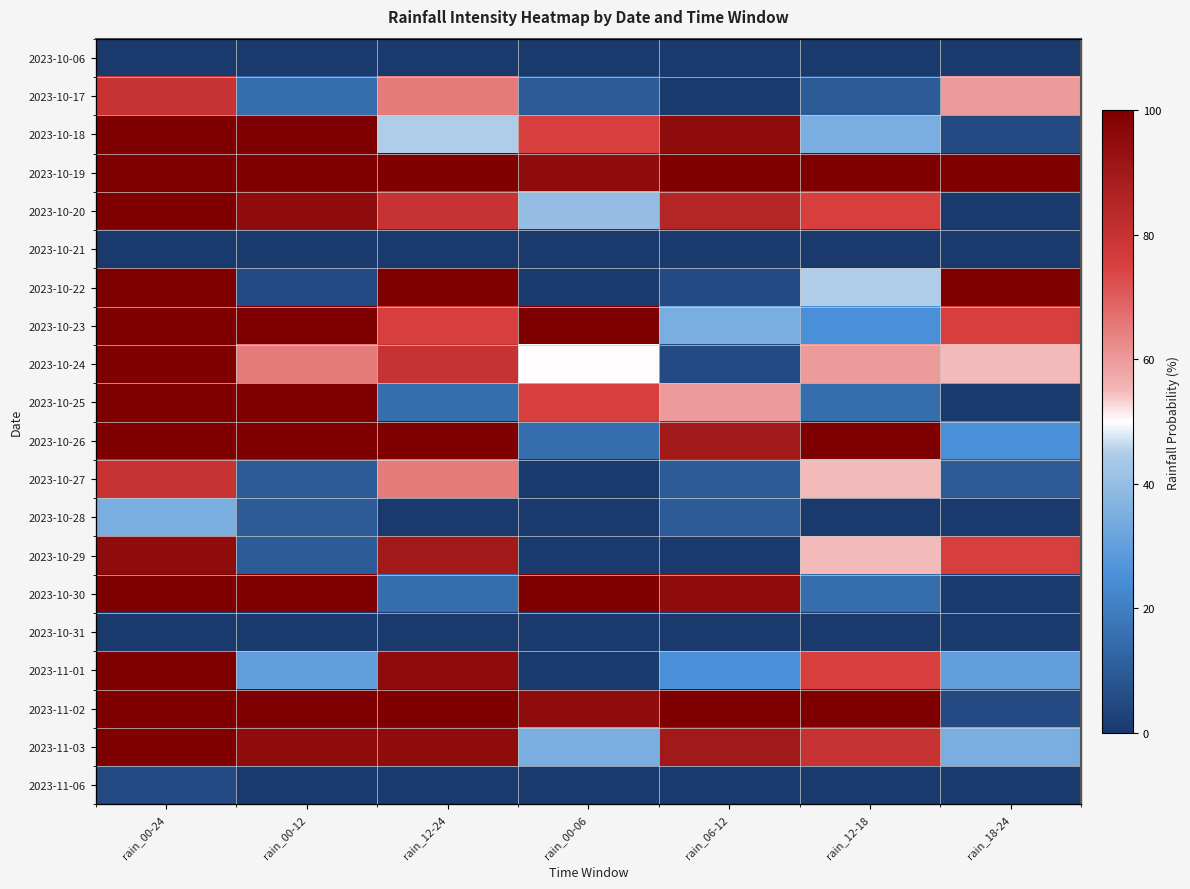

The 2023-10-24 series shows 159 at rain_00-24. True or false?

False